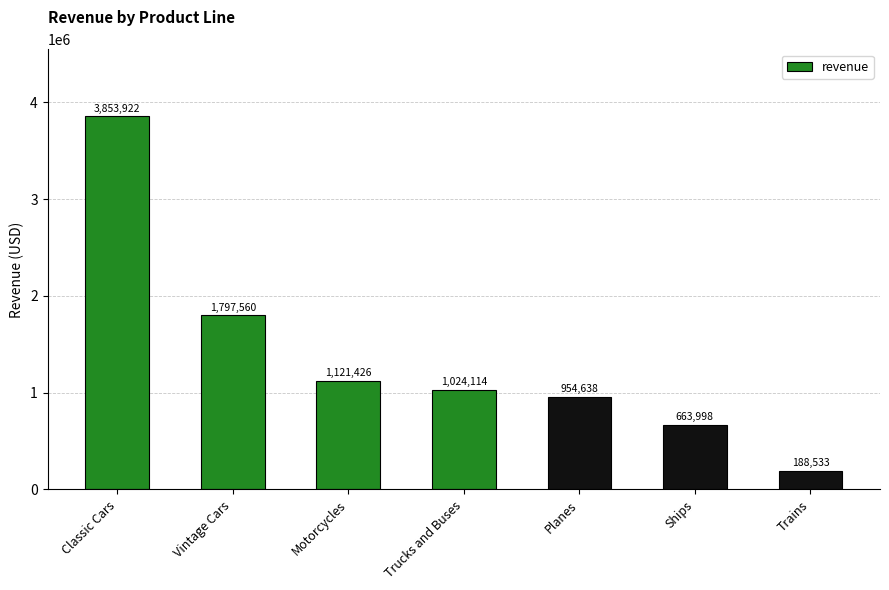

Approximately how many times larger is the value at Ships compared to Trucks and Buses?

0.6